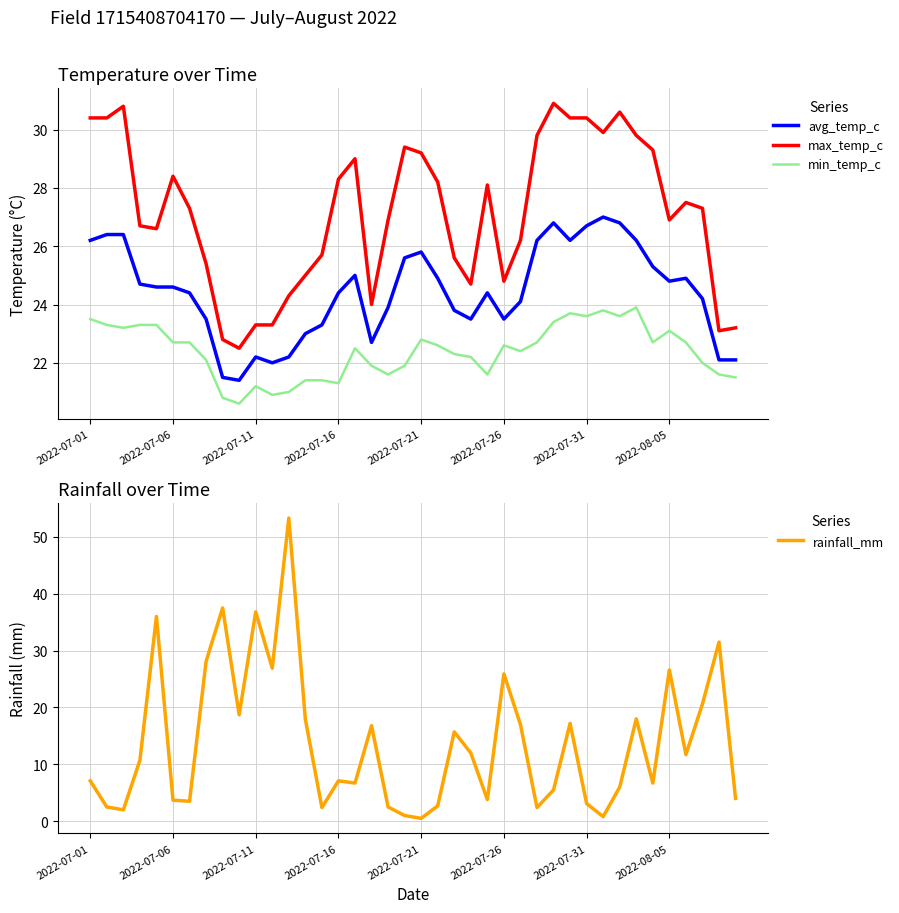

What position from the right is 9?

31